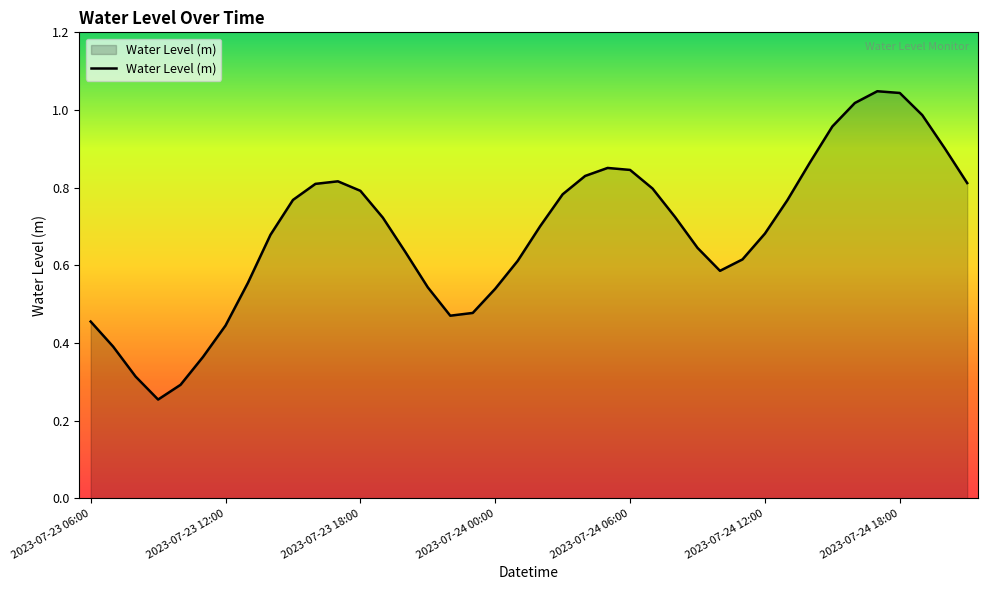

Reading right to left, extract all data points from this chart.

0.8	0.9	1.0	1.0	1.0	1.0	1.0	0.9	0.8	0.7	0.6	0.6	0.6	0.7	0.8	0.8	0.9	0.8	0.8	0.7	0.6	0.5	0.5	0.5	0.5	0.6	0.7	0.8	0.8	0.8	0.8	0.7	0.6	0.4	0.4	0.3	0.3	0.3	0.4	0.5